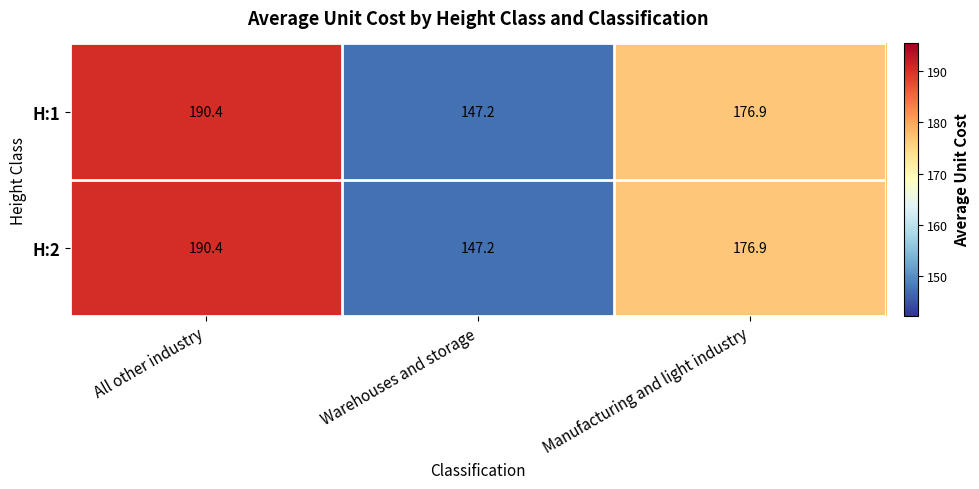

What is the total value across all series at Warehouses and storage?

294.4